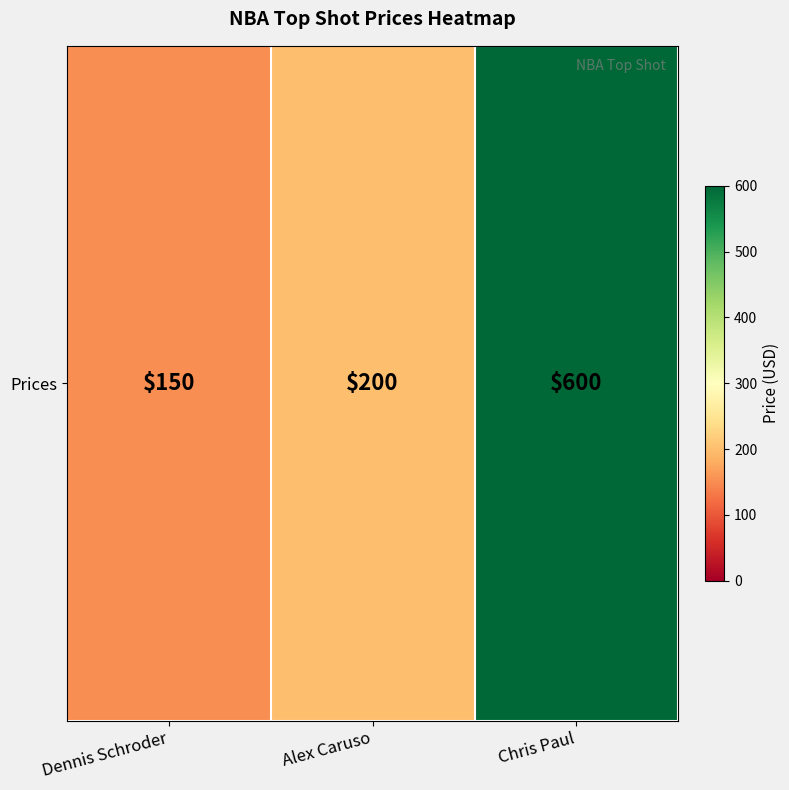

What value does the data have at Chris Paul, to the nearest 50?

600